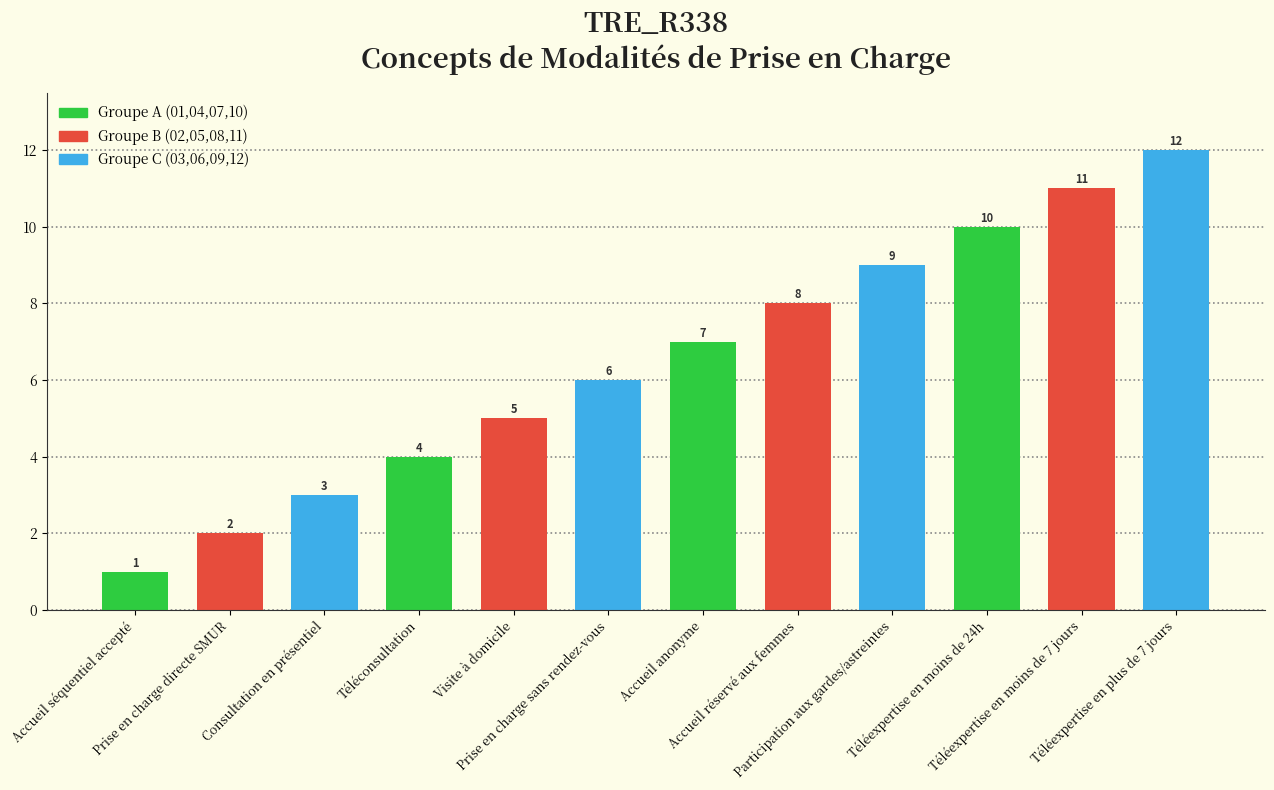

Rank the categories by value from highest to lowest.

Téléexpertise en plus de 7 jours, Téléexpertise en moins de 7 jours, Téléexpertise en moins de 24h, Participation aux gardes/astreintes, Accueil réservé aux femmes, Accueil anonyme, Prise en charge sans rendez-vous, Visite à domicile, Téléconsultation, Consultation en présentiel, Prise en charge directe SMUR, Accueil séquentiel accepté